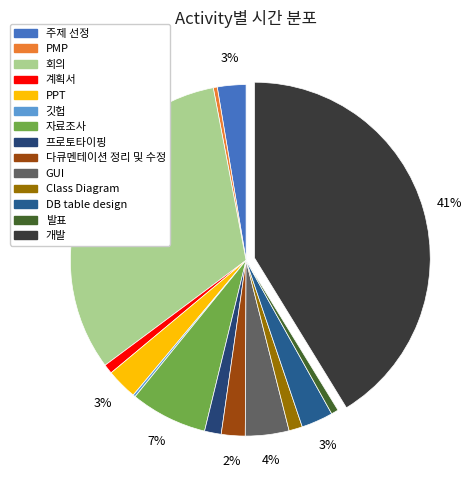

How many slices are in this pie chart?

14